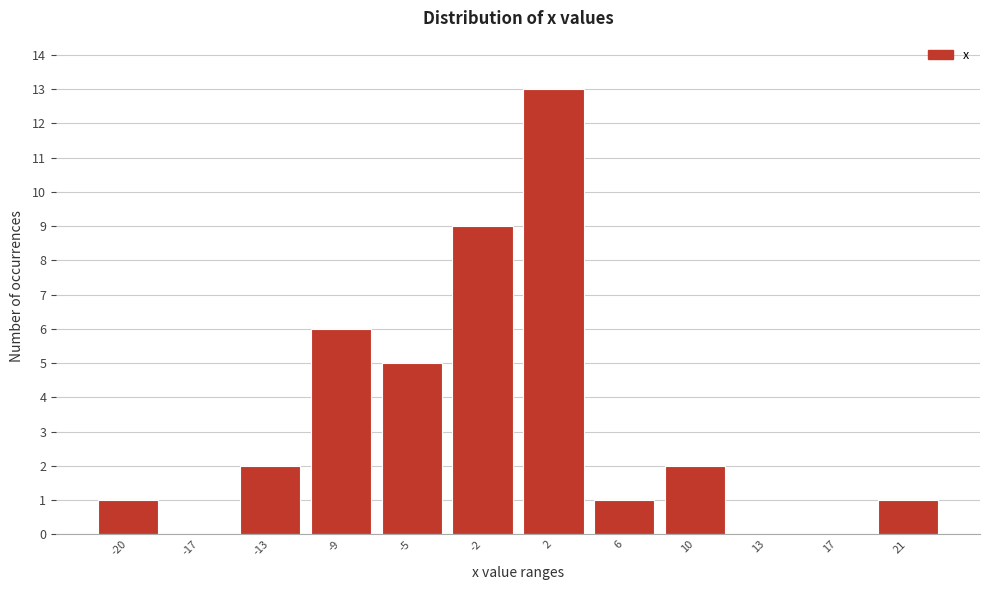

Reading left to right, what are all the values shown in this chart?

-20=1	-17=0	-13=2	-9=6	-5=5	-2=9	2=13	6=1	10=2	13=0	17=0	21=1